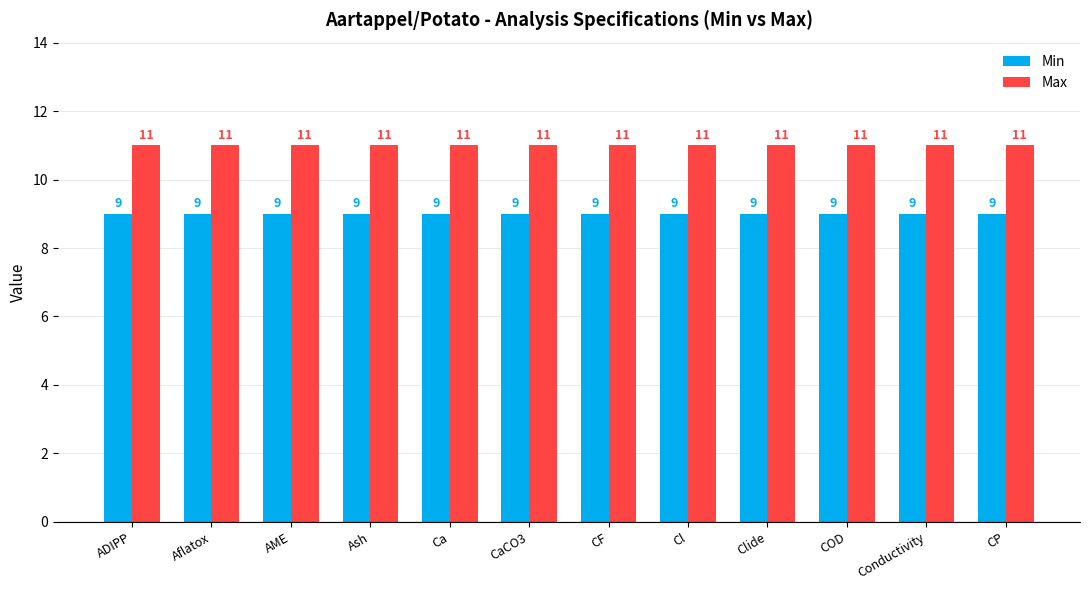

At how many categories does at least one series exceed 10?

12